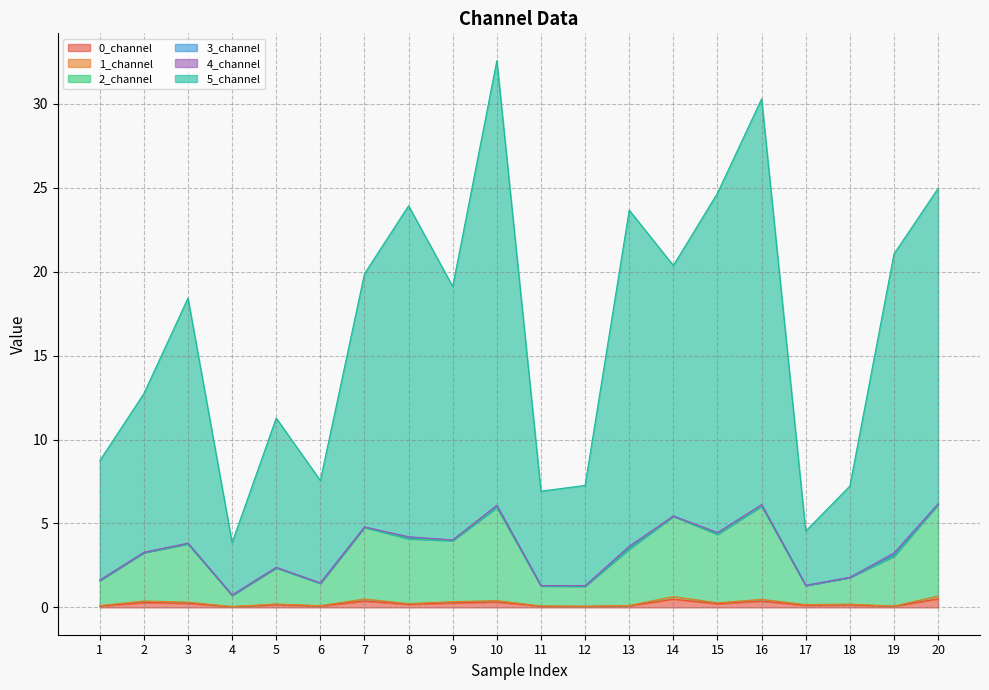

How many data points does each series have?

20